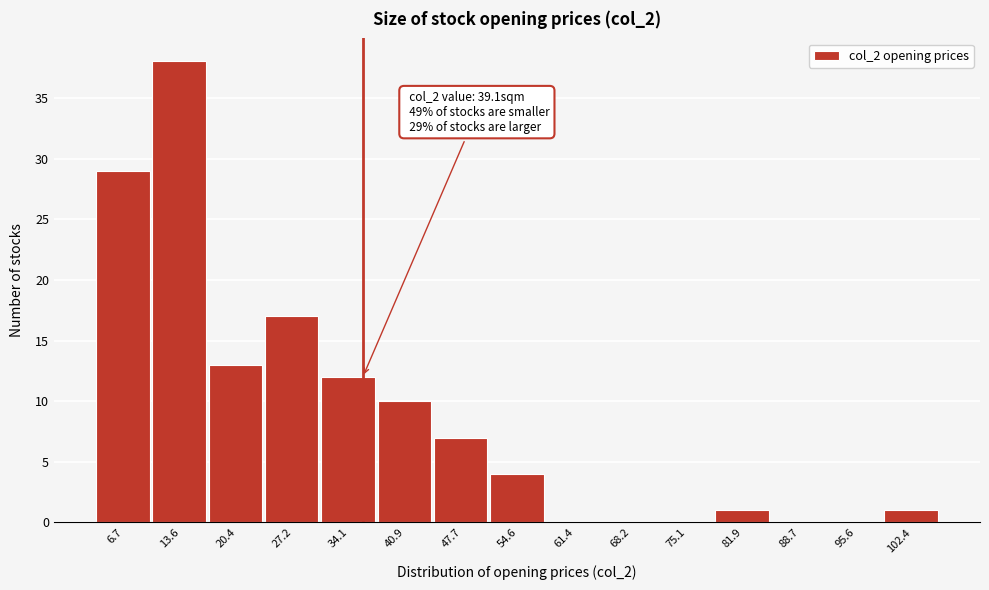

Reading right to left, extract all data points from this chart.

102.4=1	95.6=0	88.7=0	81.9=1	75.1=0	68.2=0	61.4=0	54.6=4	47.7=7	40.9=10	34.1=12	27.2=17	20.4=13	13.6=38	6.7=29